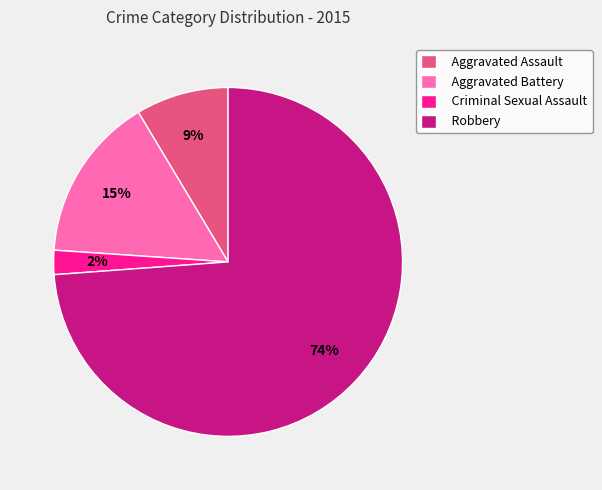

To the nearest percent, what is the difference between the largest and smallest slice percentages?

72%